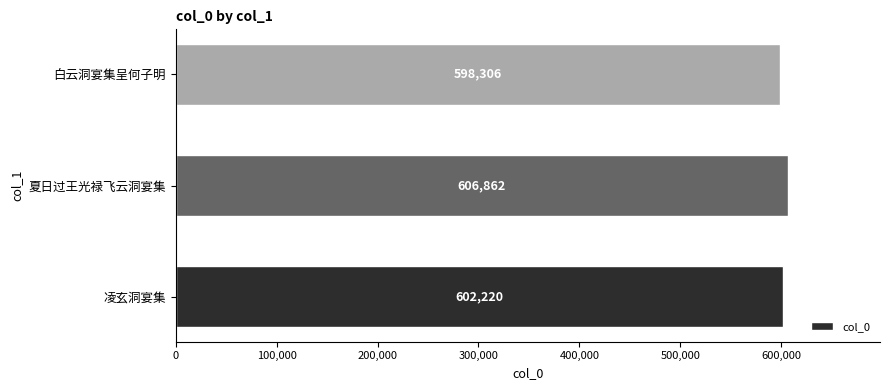

What is the sum of all values?

1807388